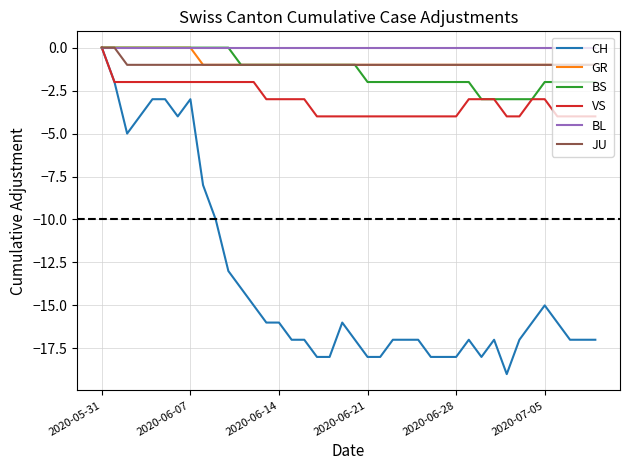

Reading right to left, extract all data points from this chart.

CH: -17	-17	-17	-16	-15	-16	-17	-19	-17	-18	-17	-18	-18	-18	-17	-17	-17	-18	-18	-17	-16	-18	-18	-17	-17	-16	-16	-15	-14	-13	-10	-8	-3	-4	-3	-3	-4	-5	-2	0
GR: -1	-1	-1	-1	-1	-1	-1	-1	-1	-1	-1	-1	-1	-1	-1	-1	-1	-1	-1	-1	-1	-1	-1	-1	-1	-1	-1	-1	-1	-1	-1	-1	0	0	0	0	0	0	0	0
BS: -2	-2	-2	-2	-2	-3	-3	-3	-3	-3	-2	-2	-2	-2	-2	-2	-2	-2	-2	-1	-1	-1	-1	-1	-1	-1	-1	-1	-1	0	0	0	0	0	0	0	0	0	0	0
VS: -4	-4	-4	-4	-3	-3	-4	-4	-3	-3	-3	-4	-4	-4	-4	-4	-4	-4	-4	-4	-4	-4	-4	-3	-3	-3	-3	-2	-2	-2	-2	-2	-2	-2	-2	-2	-2	-2	-2	0
BL: 0	0	0	0	0	0	0	0	0	0	0	0	0	0	0	0	0	0	0	0	0	0	0	0	0	0	0	0	0	0	0	0	0	0	0	0	0	0	0	0
JU: -1	-1	-1	-1	-1	-1	-1	-1	-1	-1	-1	-1	-1	-1	-1	-1	-1	-1	-1	-1	-1	-1	-1	-1	-1	-1	-1	-1	-1	-1	-1	-1	-1	-1	-1	-1	-1	-1	0	0